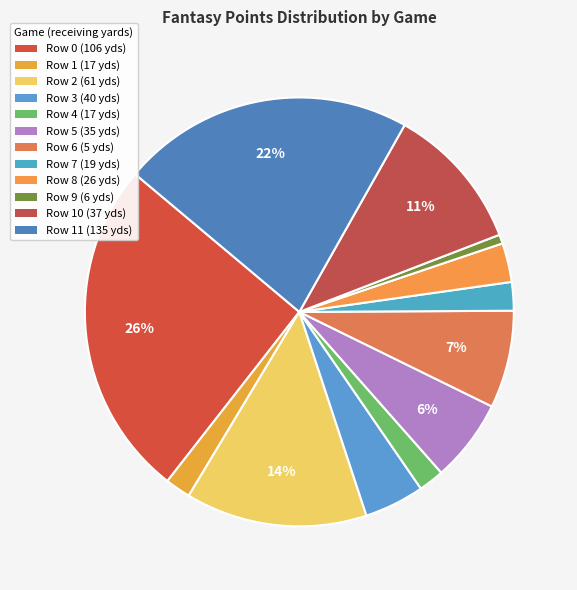

How many slices are in this pie chart?

12